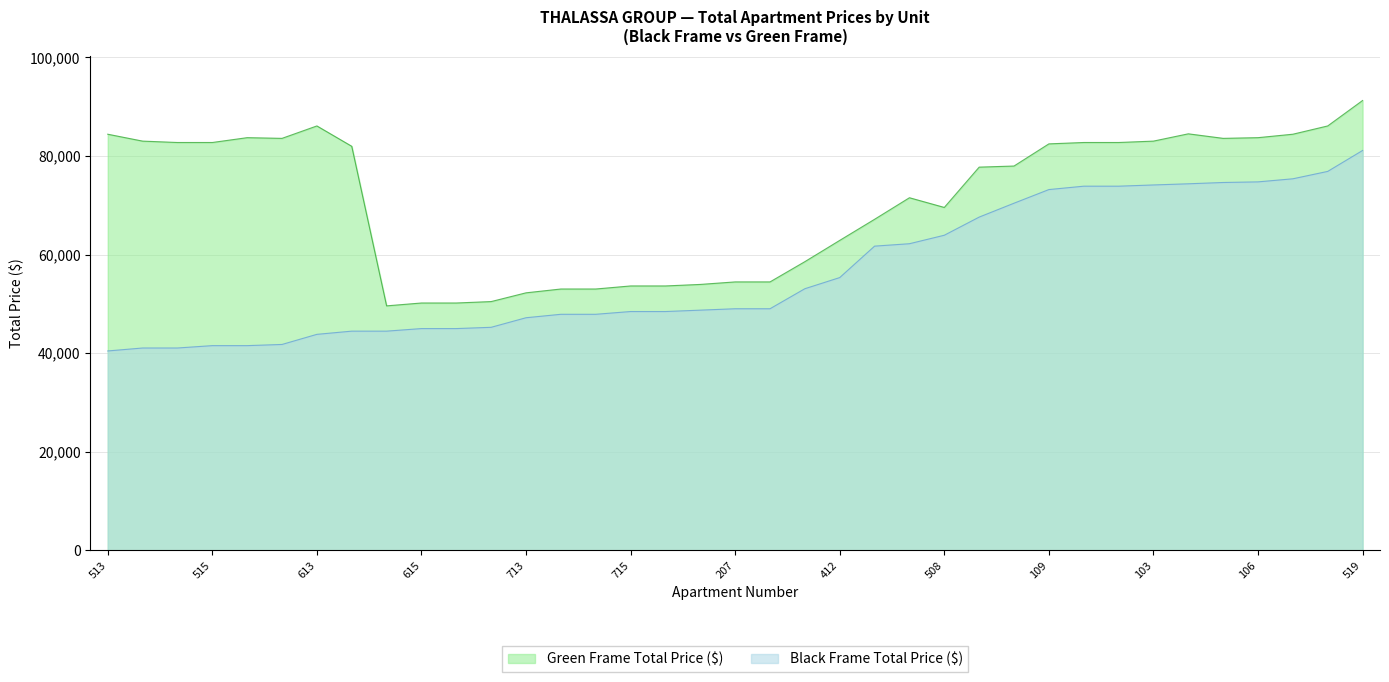

True or false: Black Frame Total Price ($) and Green Frame Total Price ($) cross at least once.

False